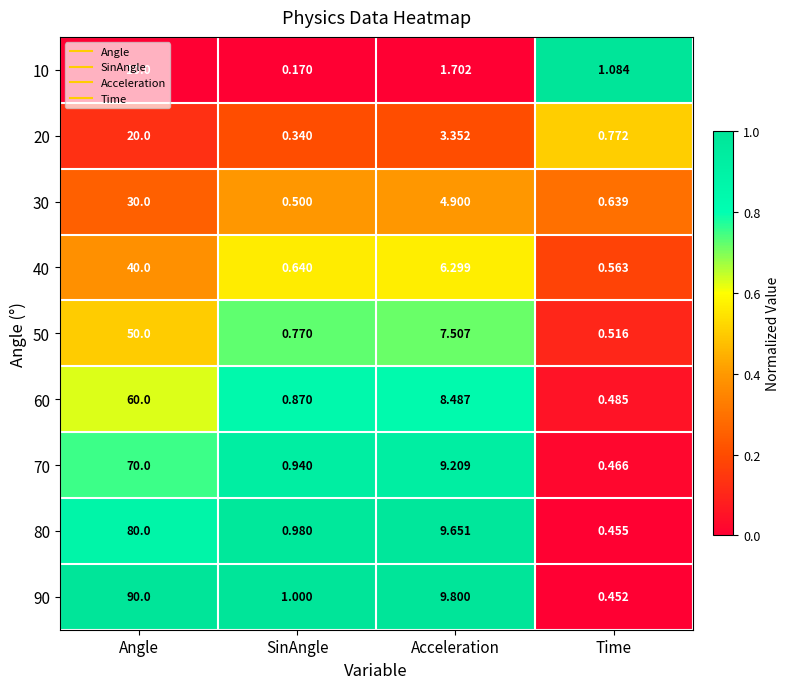

Rank the series by their maximum value, from lowest to highest.

10, 20, 30, 40, 50, 60, 70, 80, 90